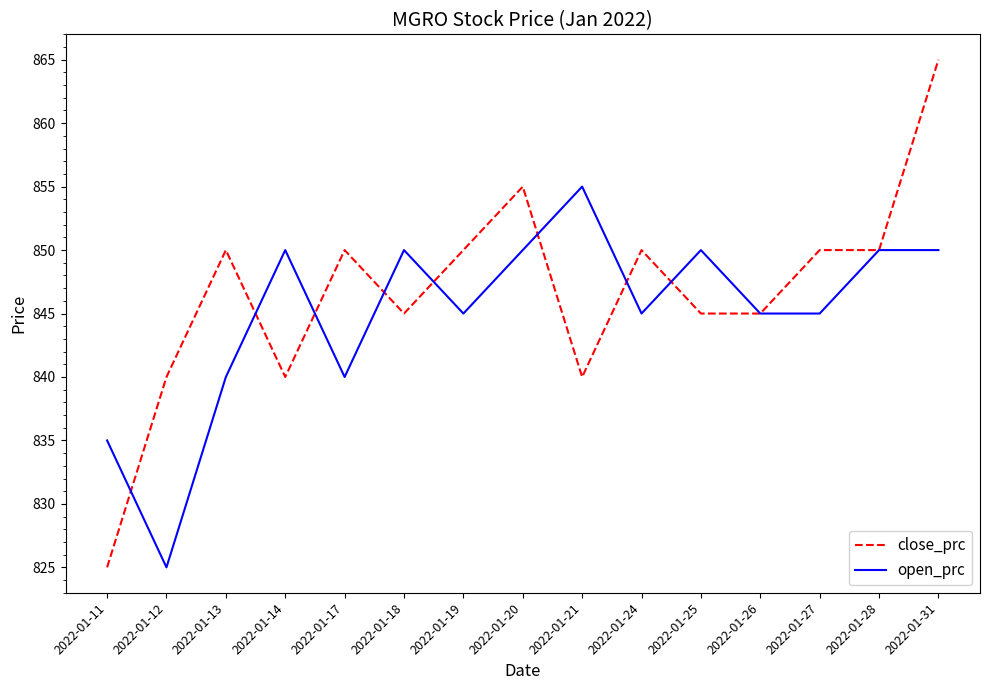

What is the minimum value shown in the chart?

825